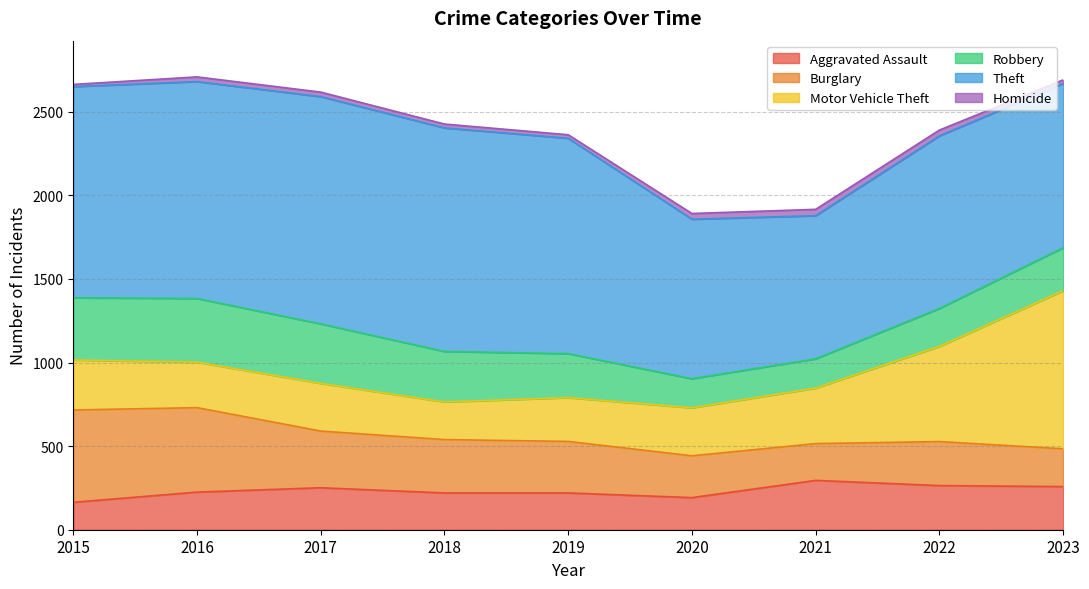

Where is the first local minimum for Homicide?

2019